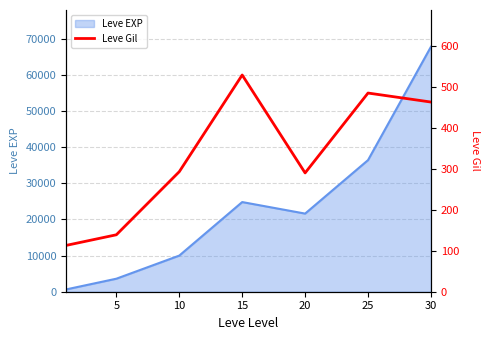

True or false: there are more than 0 points higher than both neighbors.

True